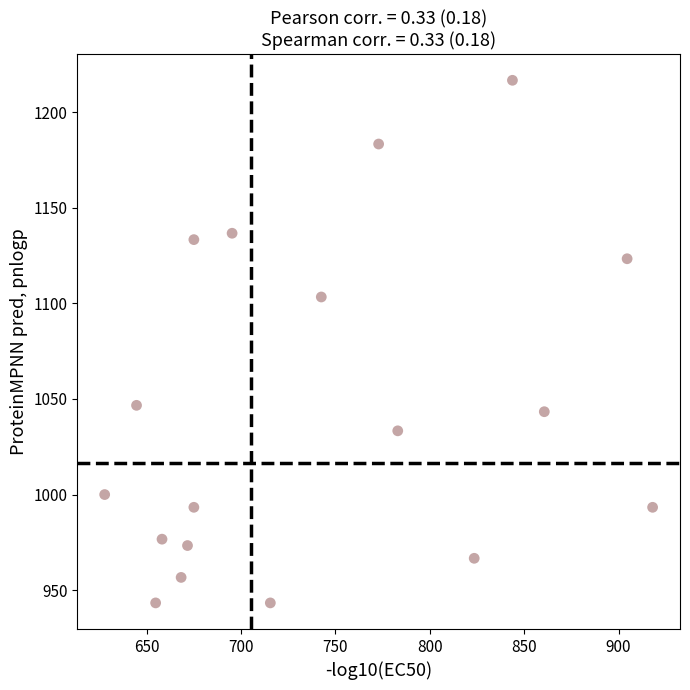

What is the range of X values (max minus min)?

290.2